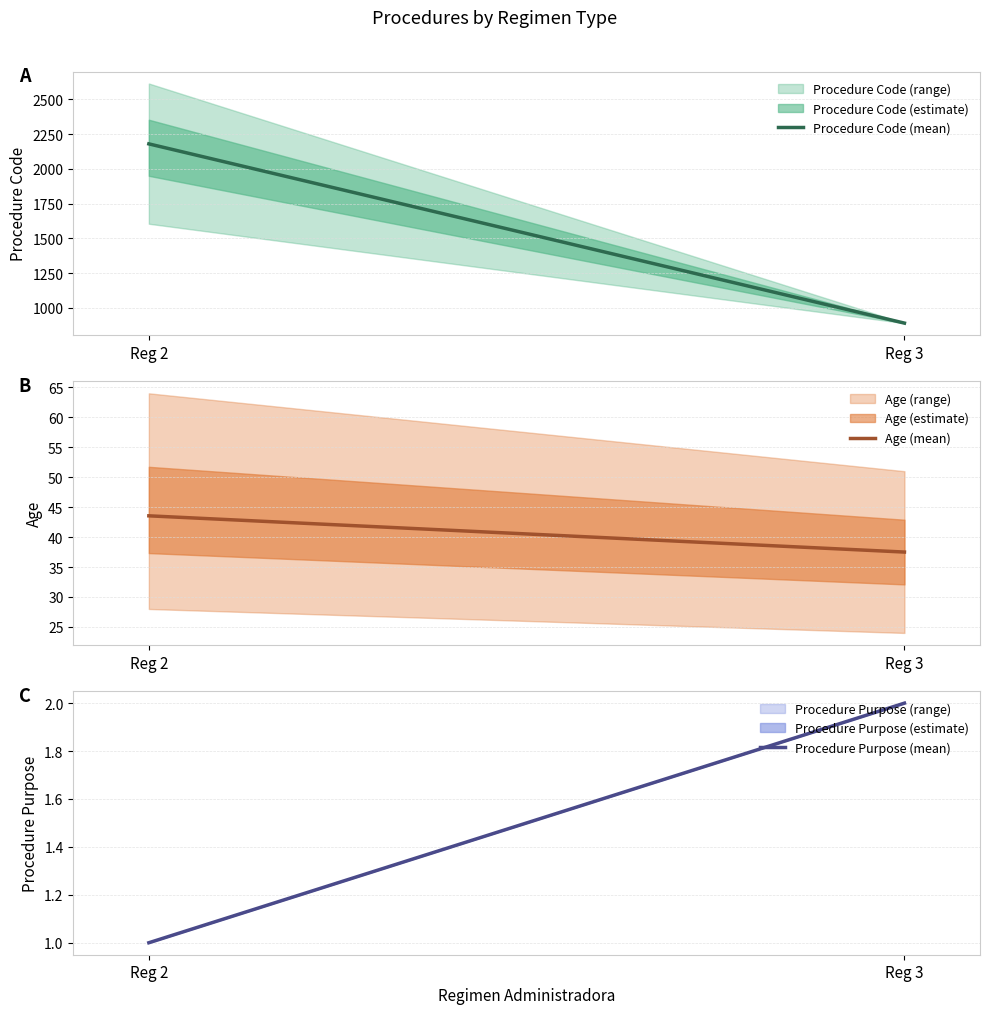

What is the value of the Age (mean) point at the 2nd from the left?

37.5